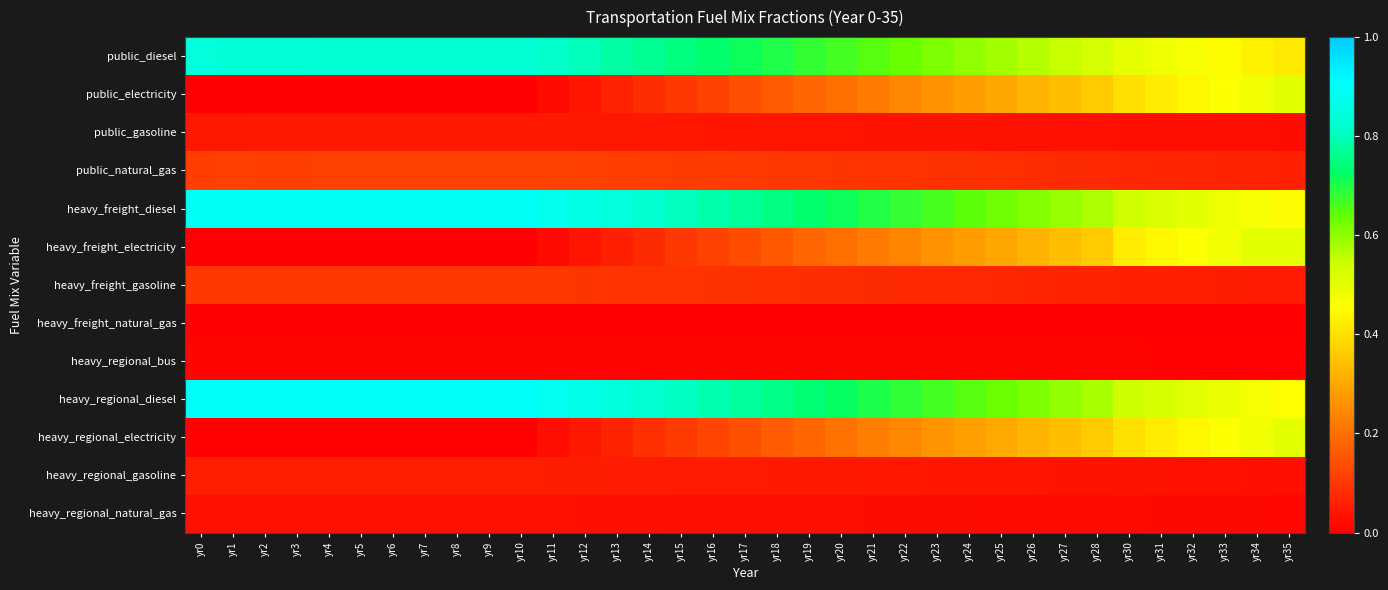

How many series are shown in this chart?

13